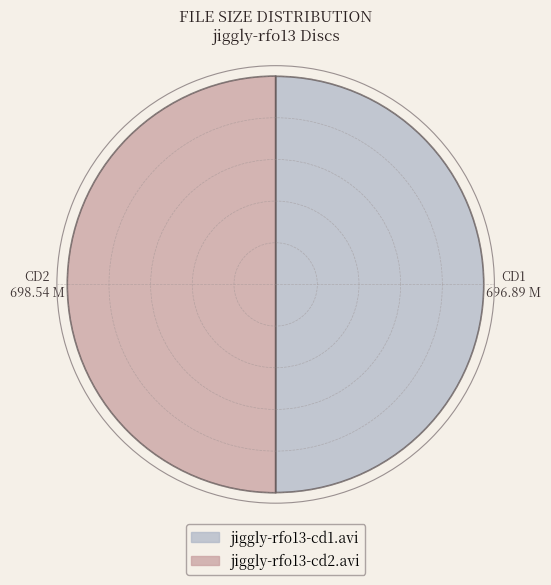

Does the chart contain stacked bars?

No